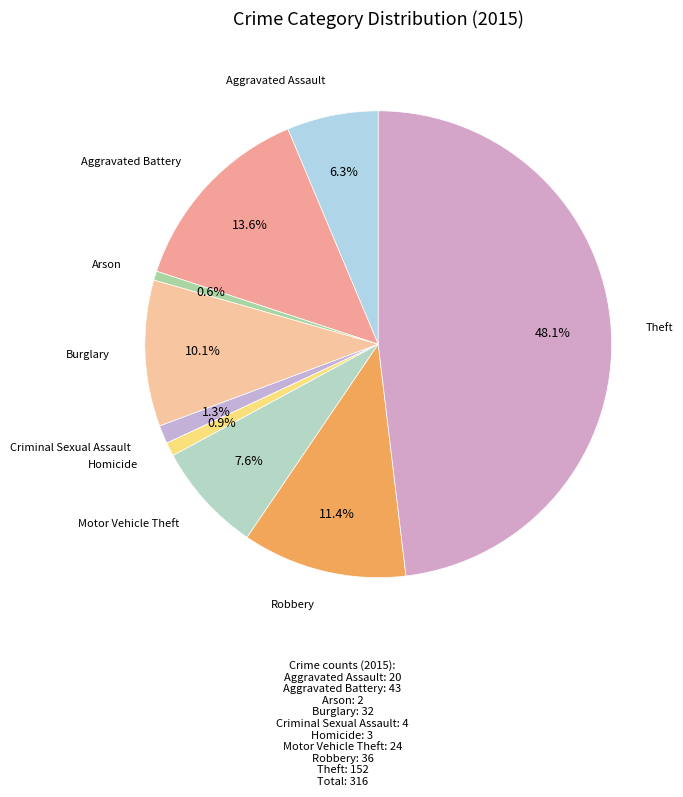

Which category has the biggest portion of the pie?

Theft